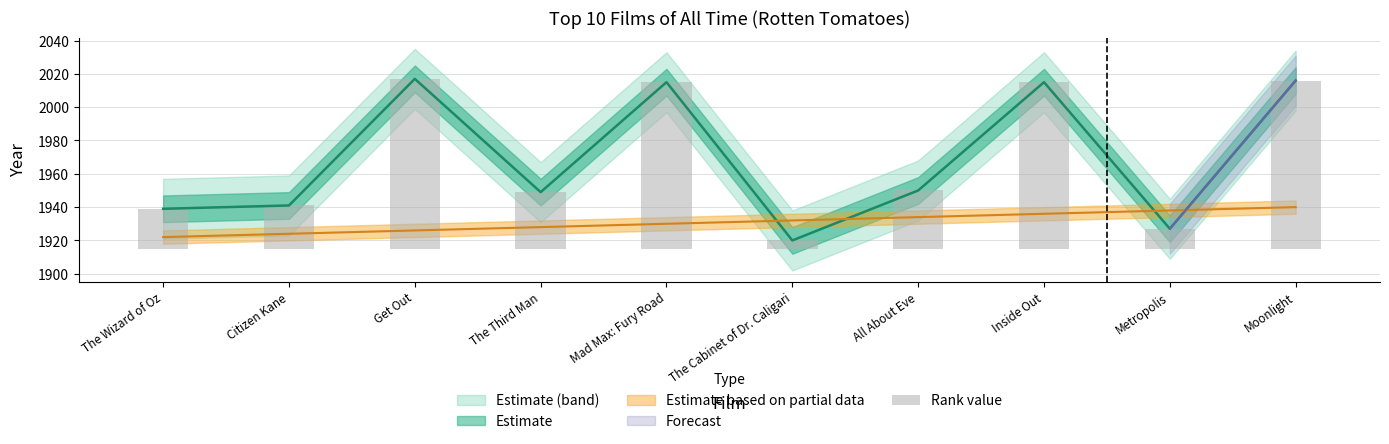

Rank the categories by value from lowest to highest.

The Cabinet of Dr. Caligari, Metropolis, The Wizard of Oz, Citizen Kane, The Third Man, All About Eve, Mad Max: Fury Road, Inside Out, Moonlight, Get Out